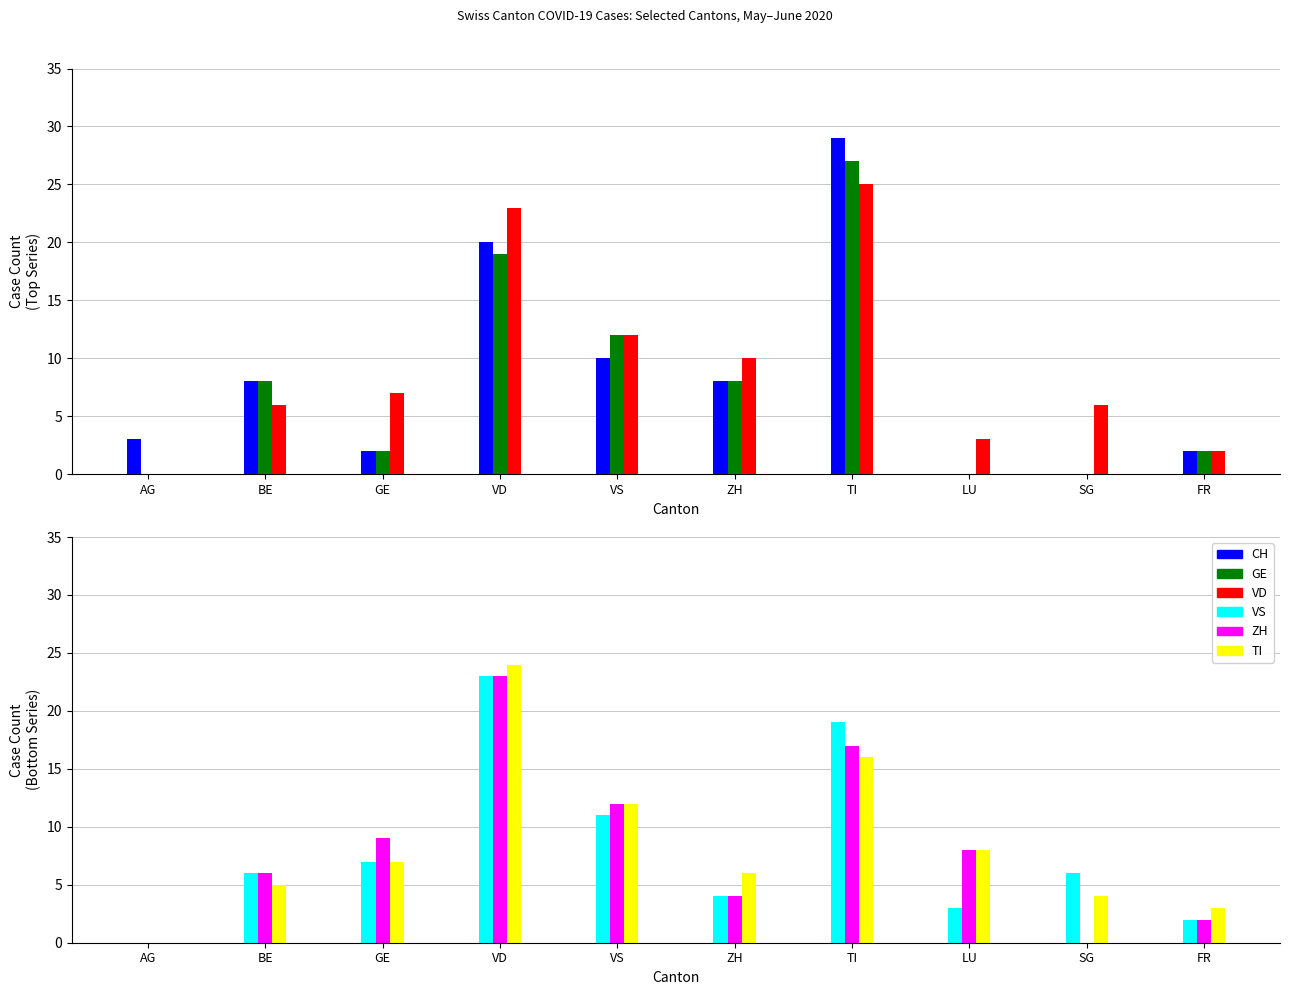

How many distinct data groups are displayed?

6